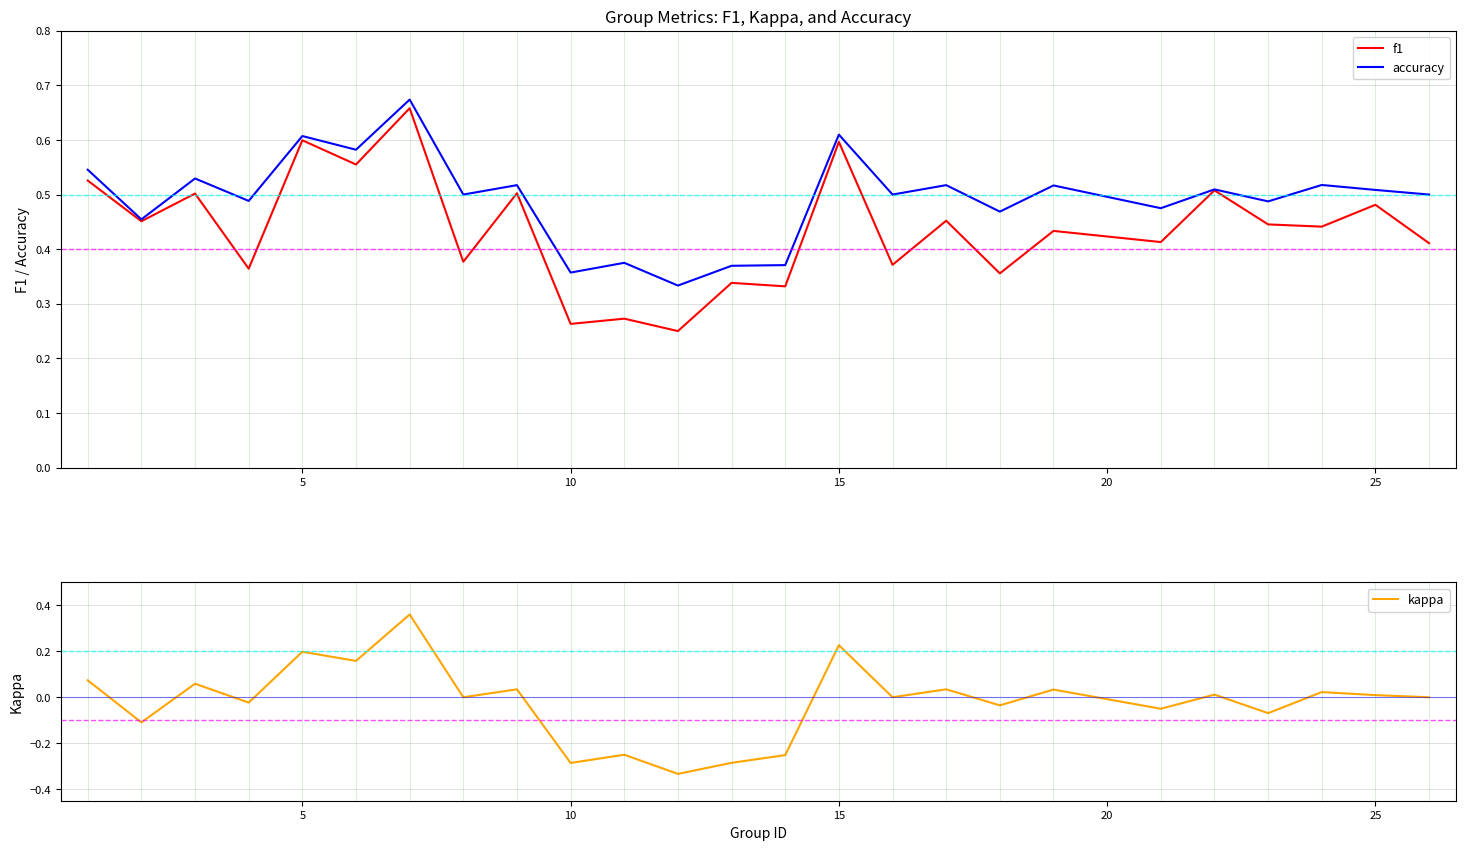

The f1 series shows 0.6 at 15. True or false?

True